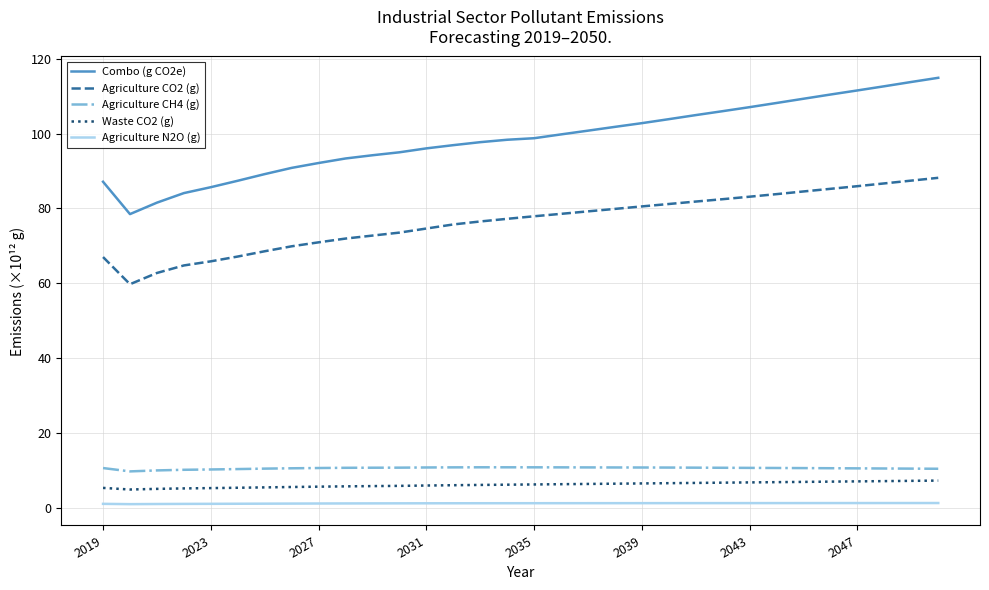

True or false: Agriculture CO2 (g) and Combo (g CO2e) cross at least once.

False